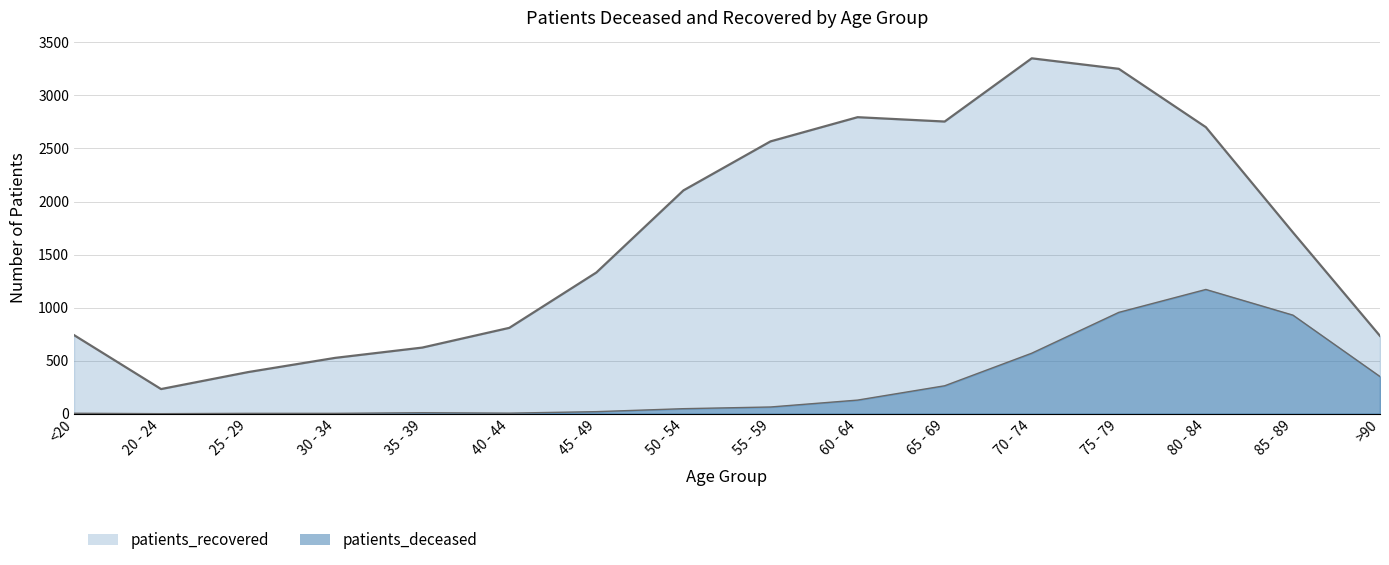

Rank the series by their maximum value, from highest to lowest.

patients_recovered, patients_deceased